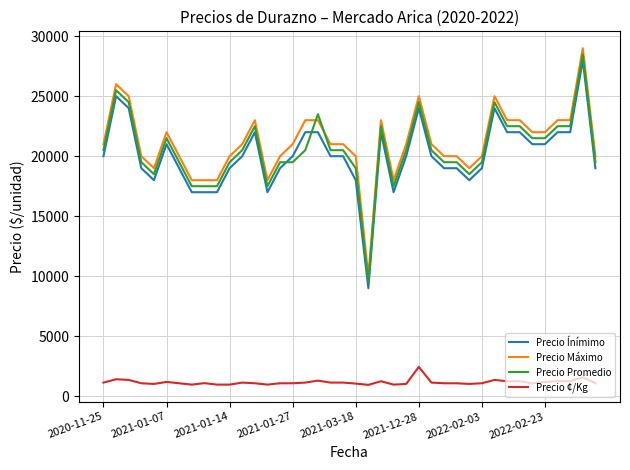

True or false: Precio Ínímimo and Precio Máximo intersect in this chart.

False